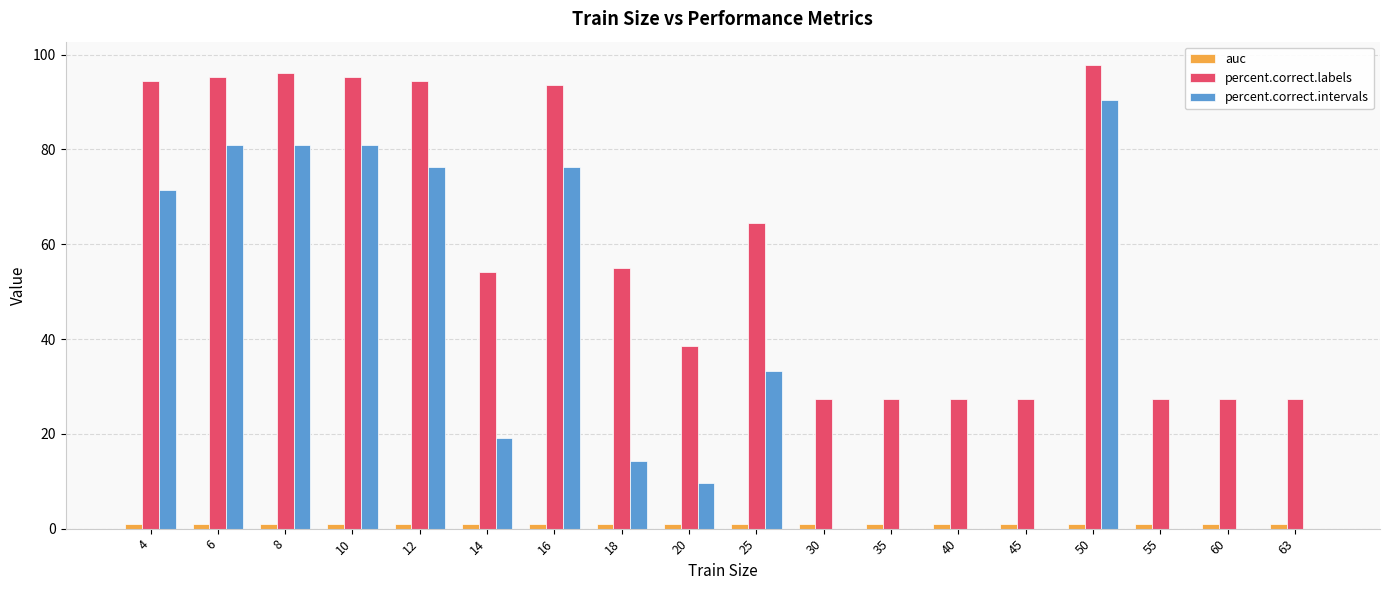

Which series has the largest total across all categories?

percent.correct.labels